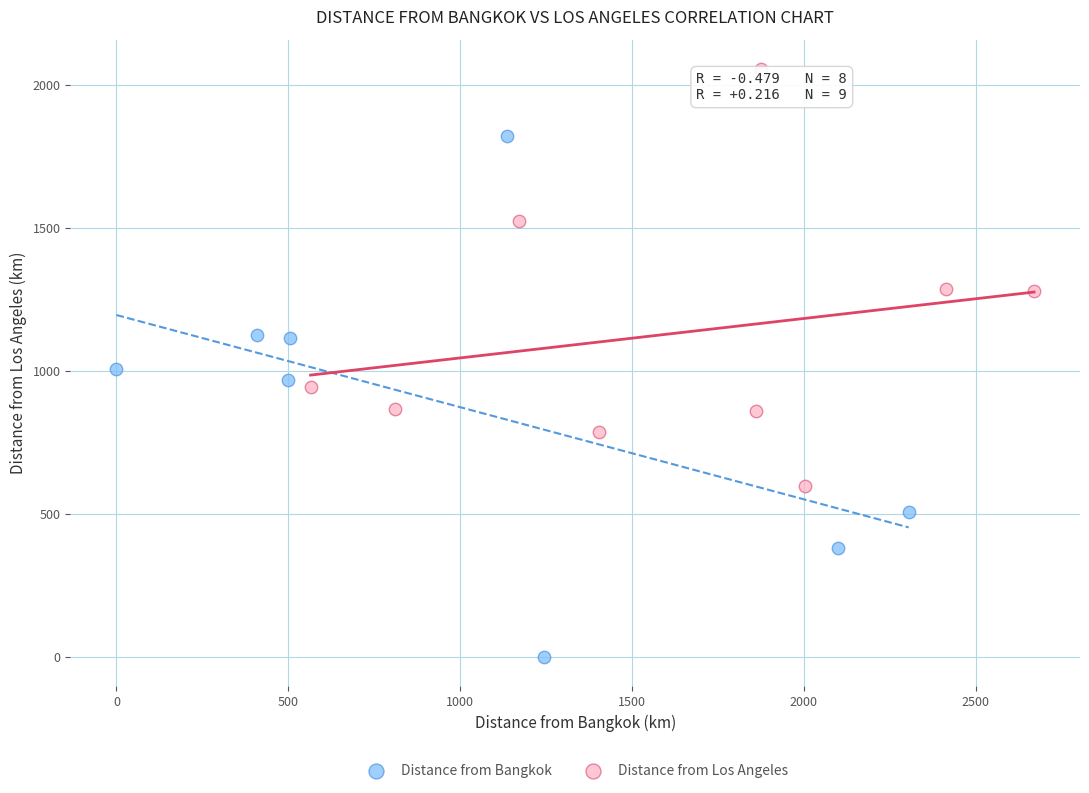

Which series reaches the minimum Y coordinate?

Distance from Bangkok